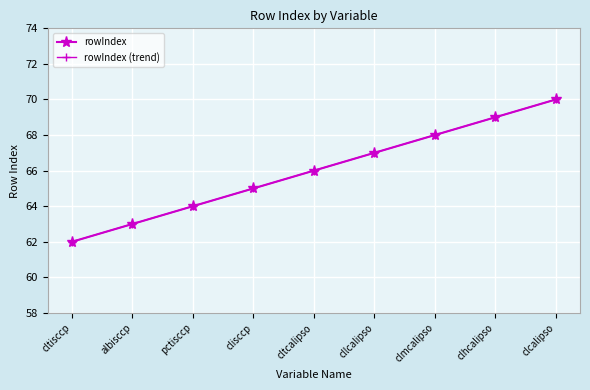

At which category is the sum across all series the highest?

clcalipso